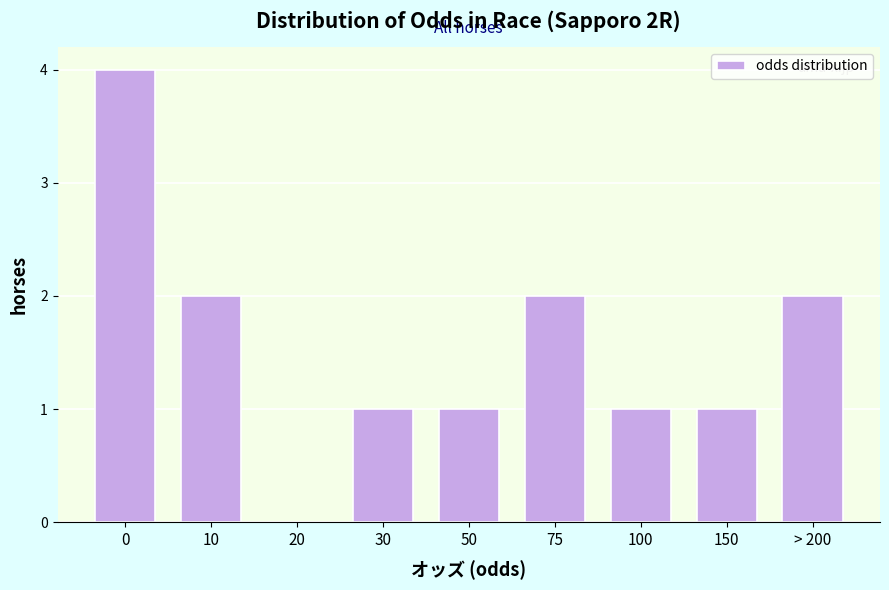

Reading left to right, what are all the values shown in this chart?

0=4	10=2	20=0	30=1	50=1	75=2	100=1	150=1	> 200=2